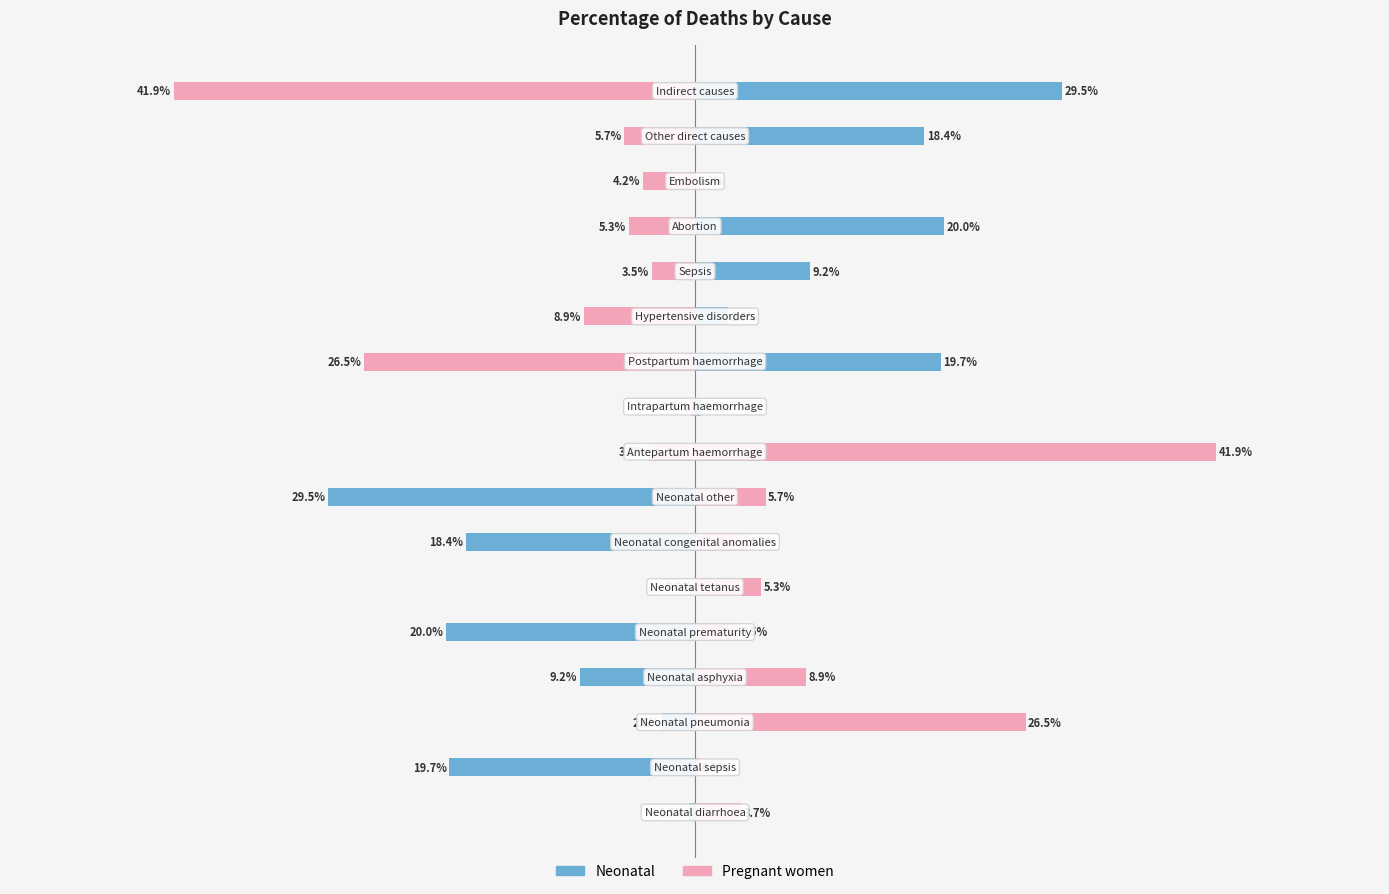

At 14, list the series in order from largest to smallest.

Pregnant women, Neonatal